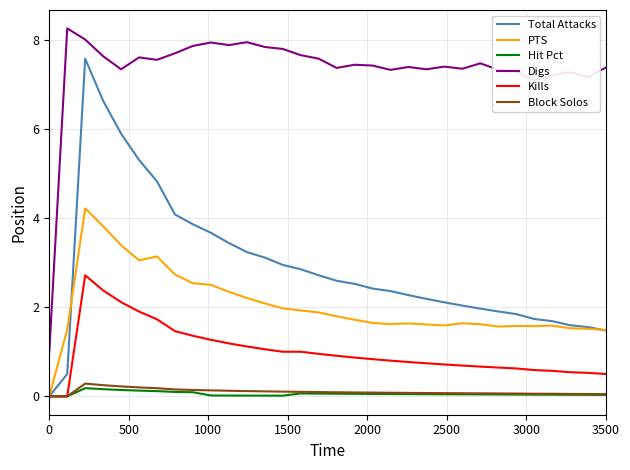

What is the highest value of the PTS series?

4.2